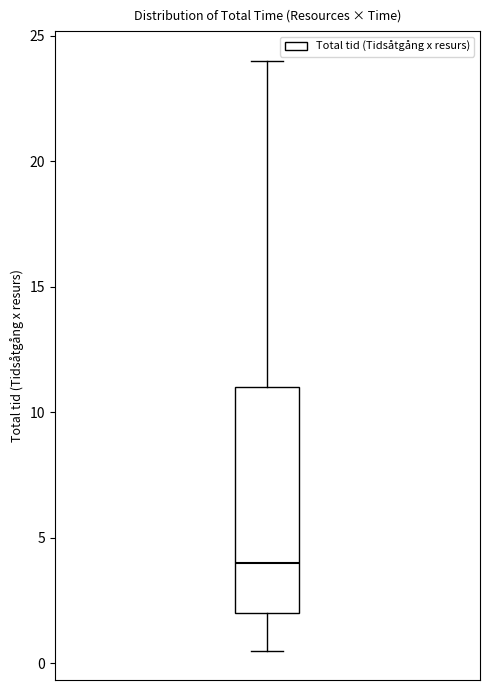

Read this box plot against the y-axis: the position of the median line, the range covered by the box, and the ends of both whiskers. The values are not printed on the chart, so give them approximately, as read against the axis.

median 4.0, box 2.0 to 11.0, whiskers 0.5 to 24.0